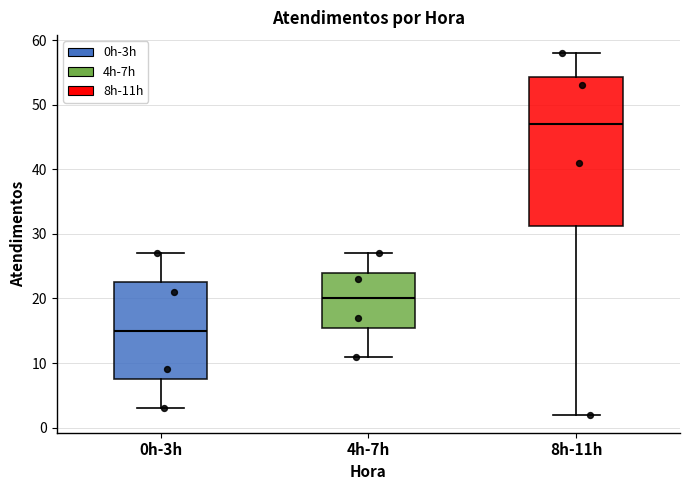

Where does the median line of the box for 8h-11h sit on the y-axis? The values are not printed on the chart, so give them approximately, as read against the axis.

47